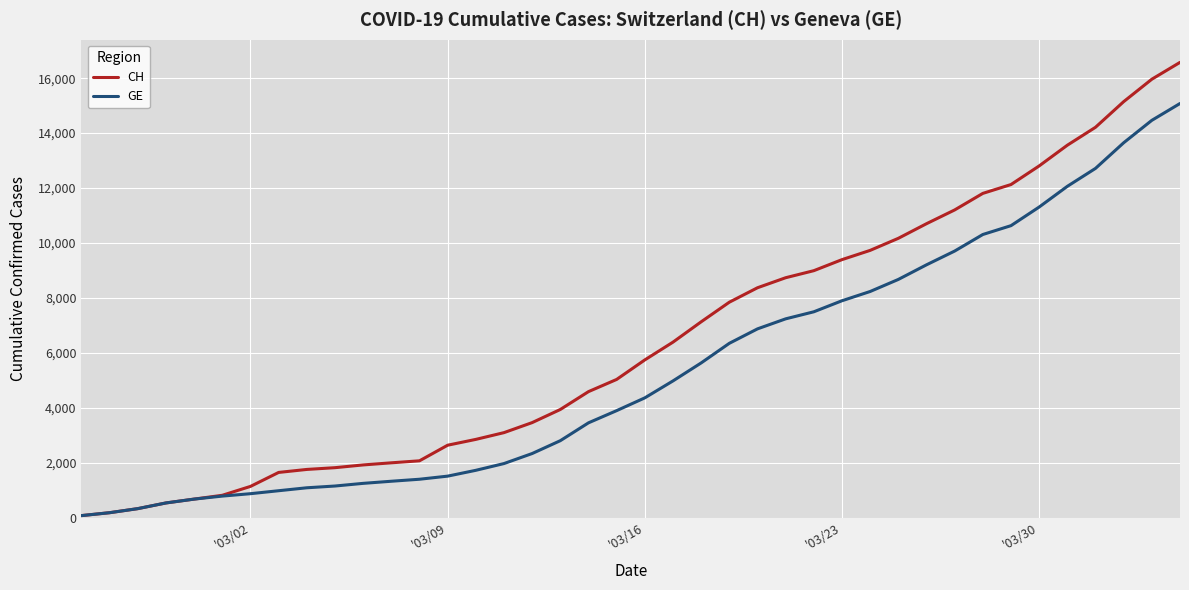

Which series has the largest total across all categories?

CH